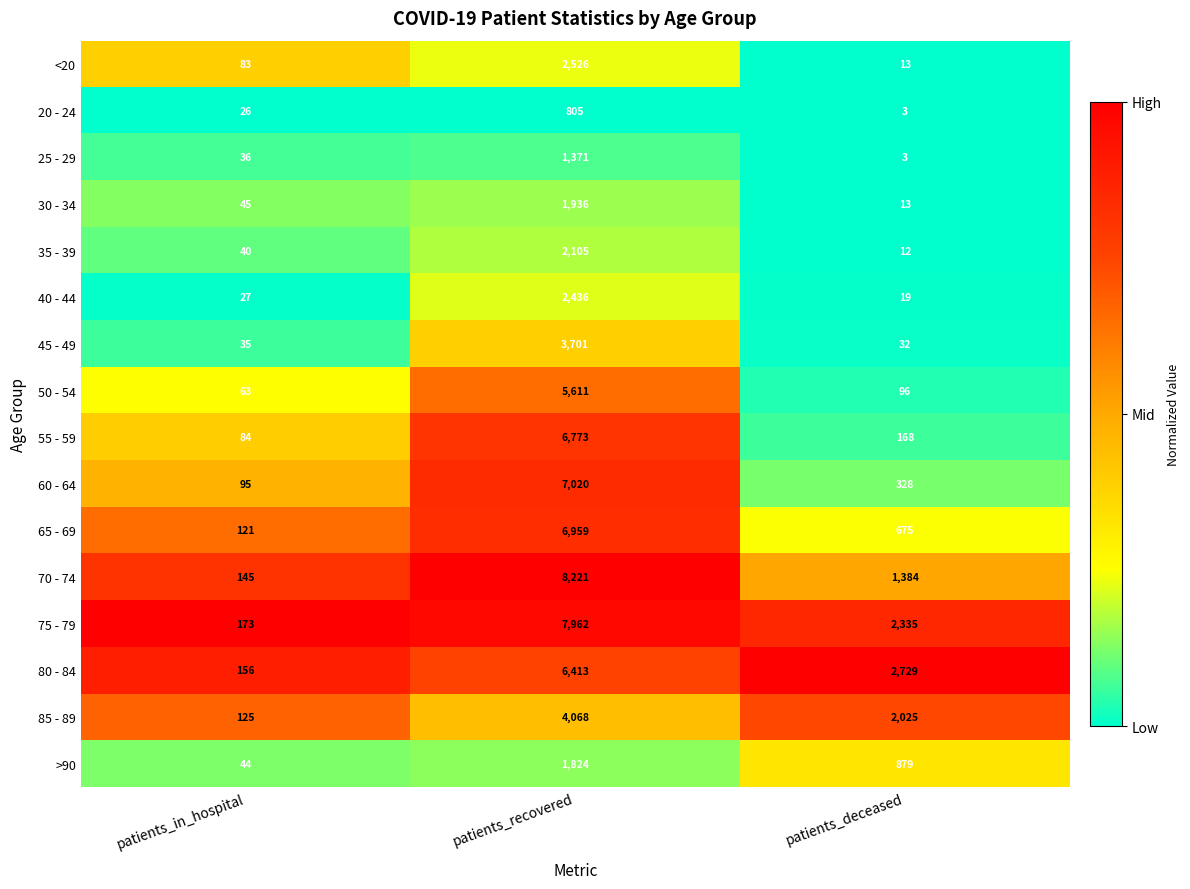

List the labels in order of >90 value, smallest first.

patients_in_hospital, patients_deceased, patients_recovered